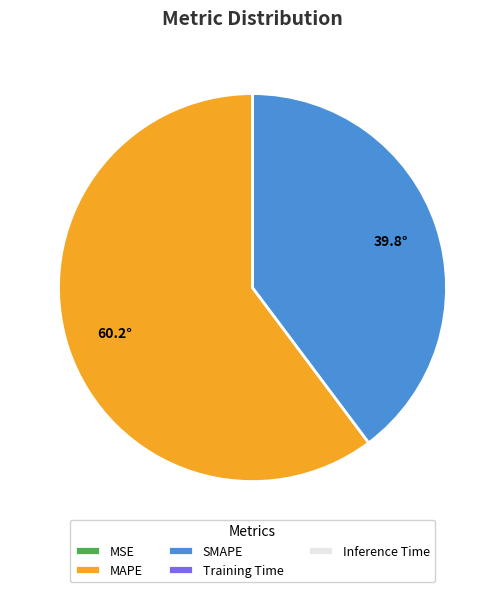

Which category has the biggest portion of the pie?

MAPE